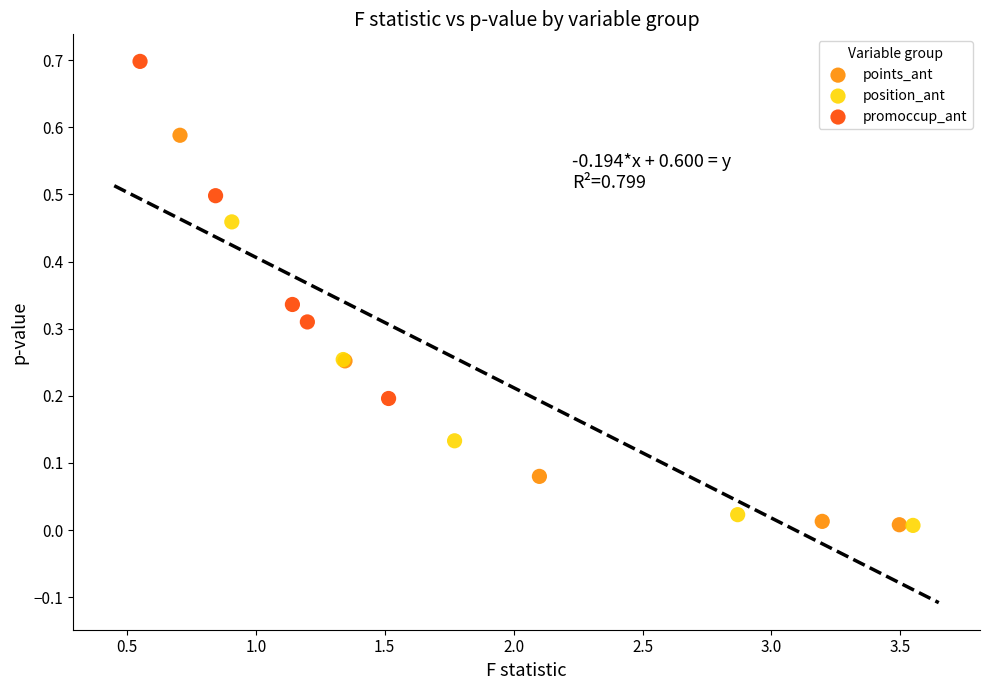

What are all the series names shown in the legend?

points_ant, position_ant, promoccup_ant